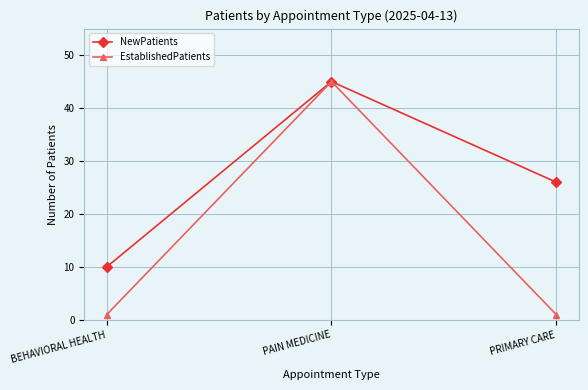

Which label corresponds to the largest value in the chart?

PAIN MEDICINE